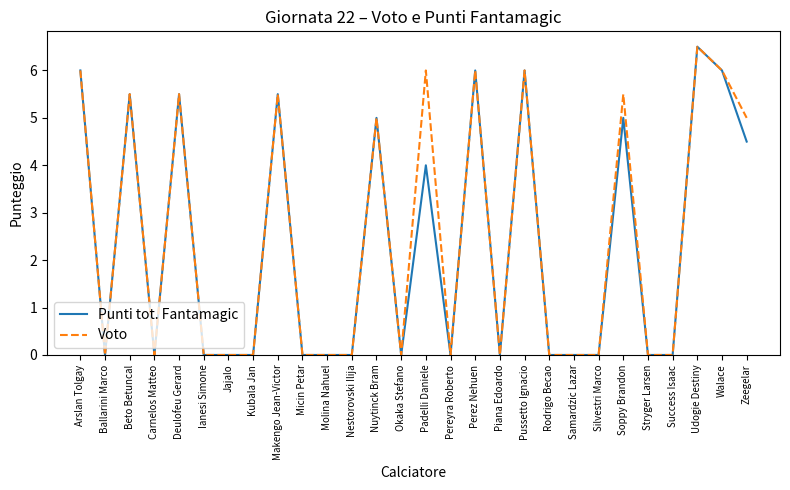

Is the value of Punti tot. Fantamagic at Perez Nehuen greater than the value of Voto at Ballarini Marco?

Yes